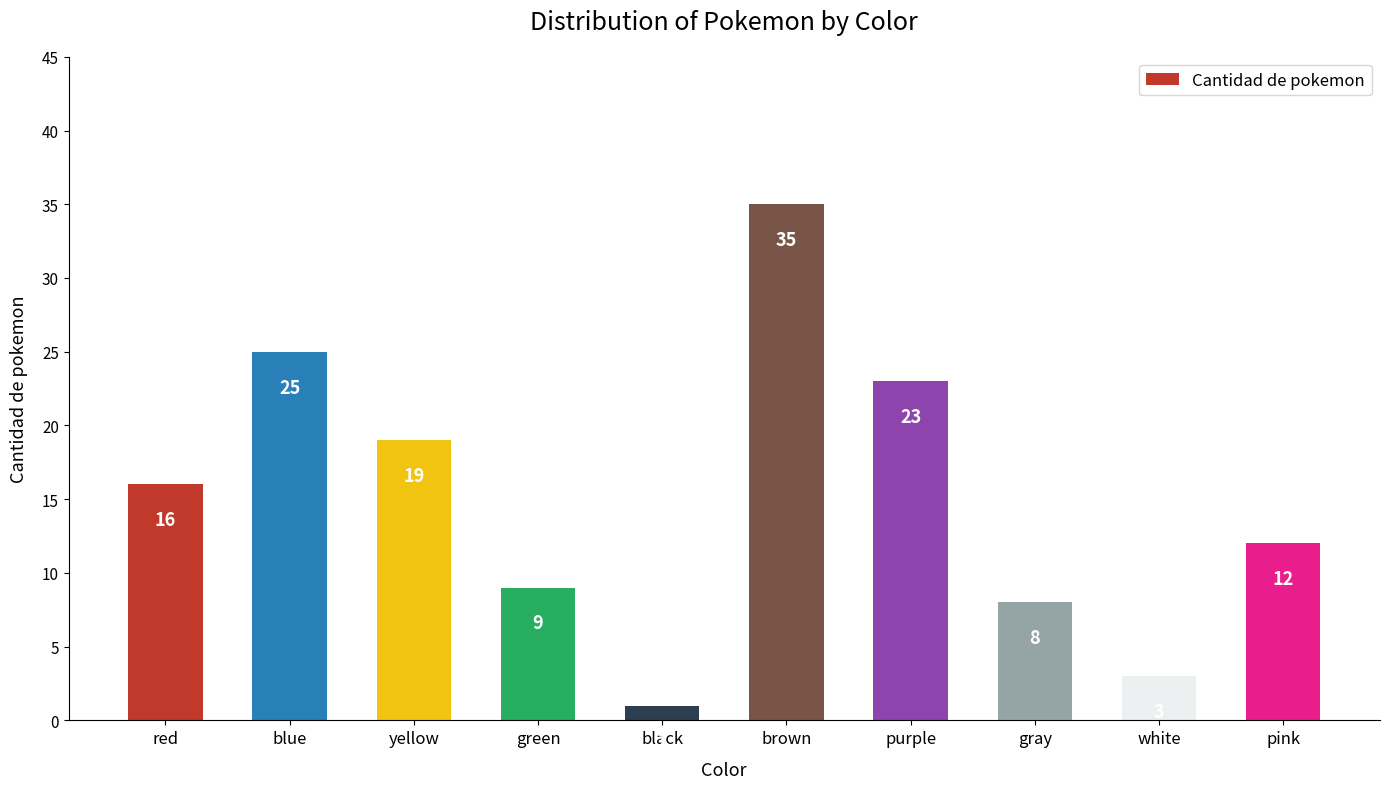

What is the change in value from black to pink?

+11